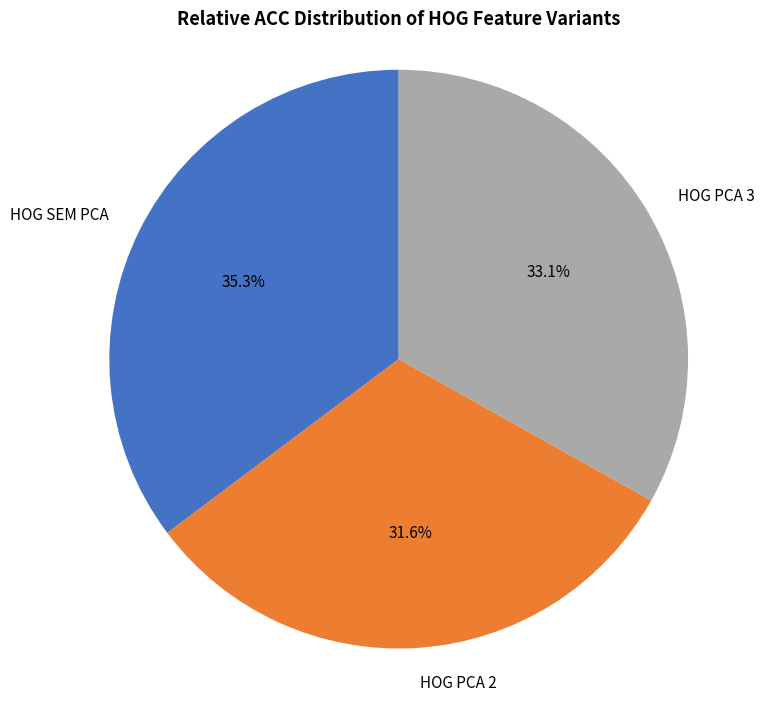

Which has a higher value, HOG PCA 3 or HOG SEM PCA?

HOG SEM PCA